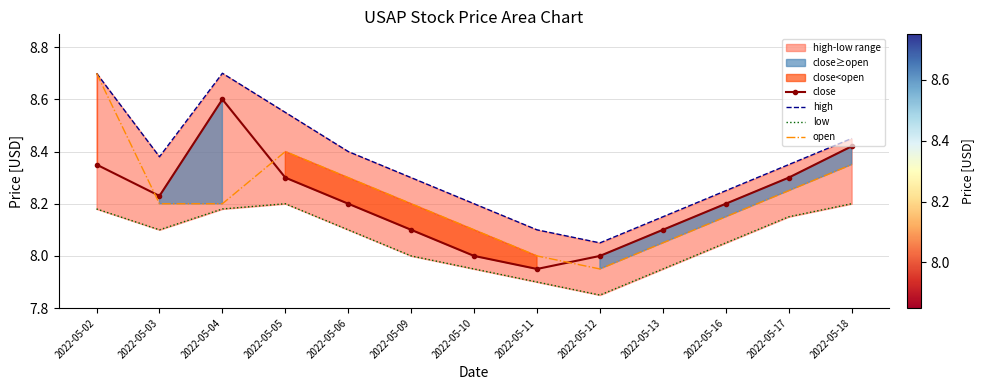

Between 2022-05-05 and 2022-05-16, which is larger?

2022-05-05